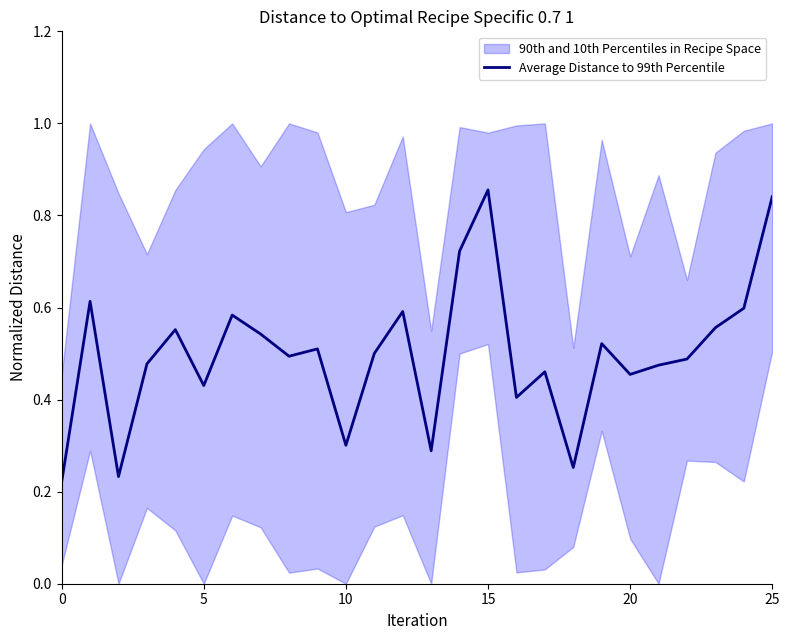

Is it true that Average Distance to 99th Percentile equals 1.1 at 25?

False